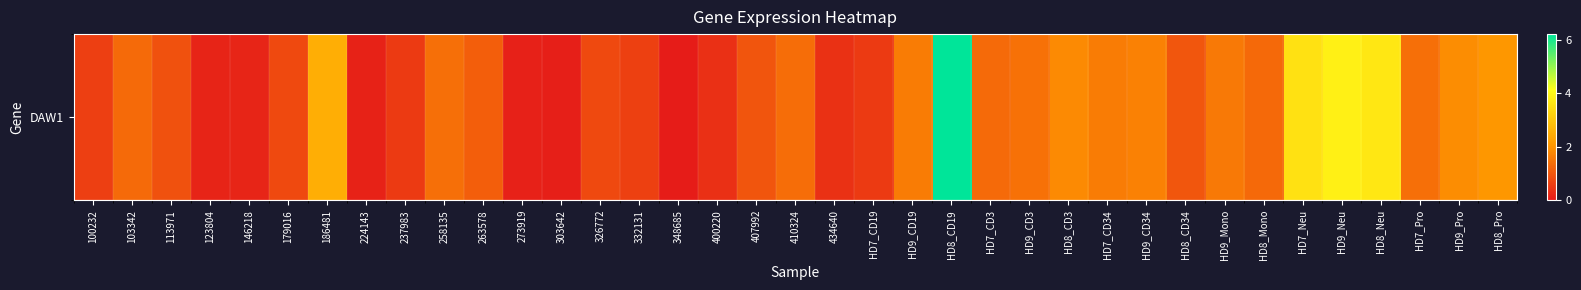

Reading left to right, list all the values displayed in this chart.

0.6	1.3	0.9	0.2	0.2	0.8	2.5	0.2	0.5	1.4	1.1	0.1	0.1	0.8	0.6	0.1	0.4	1.0	1.4	0.4	0.6	1.6	6.2	1.3	1.4	1.8	1.6	1.7	1.0	1.6	1.3	3.5	3.8	3.6	1.4	1.9	2.0